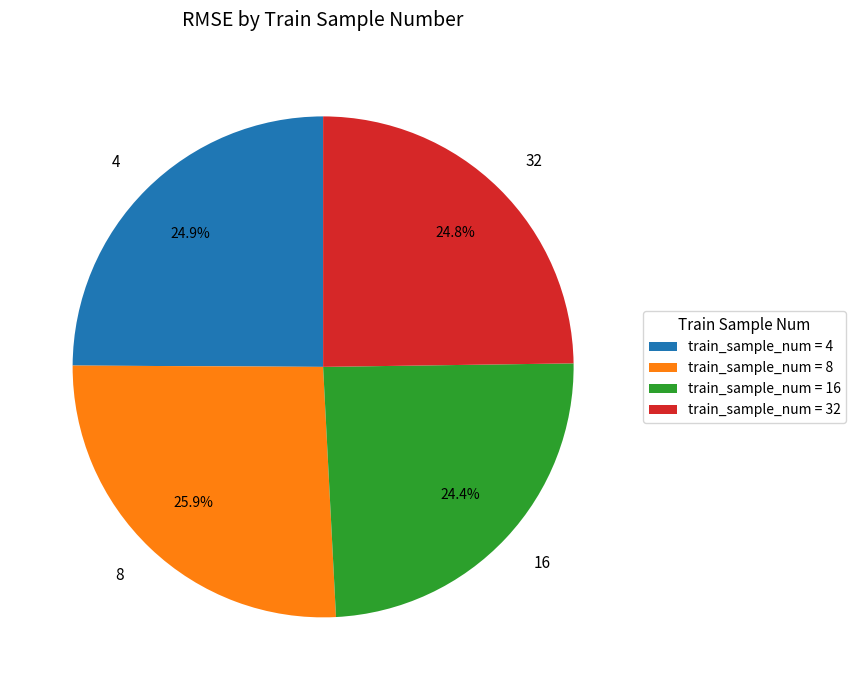

To the nearest percent, what is the difference between the largest and smallest slice percentages?

2%